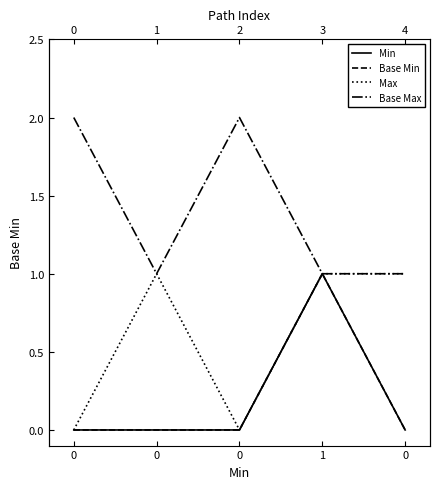

Which category has the highest value in the Base Min series?

1